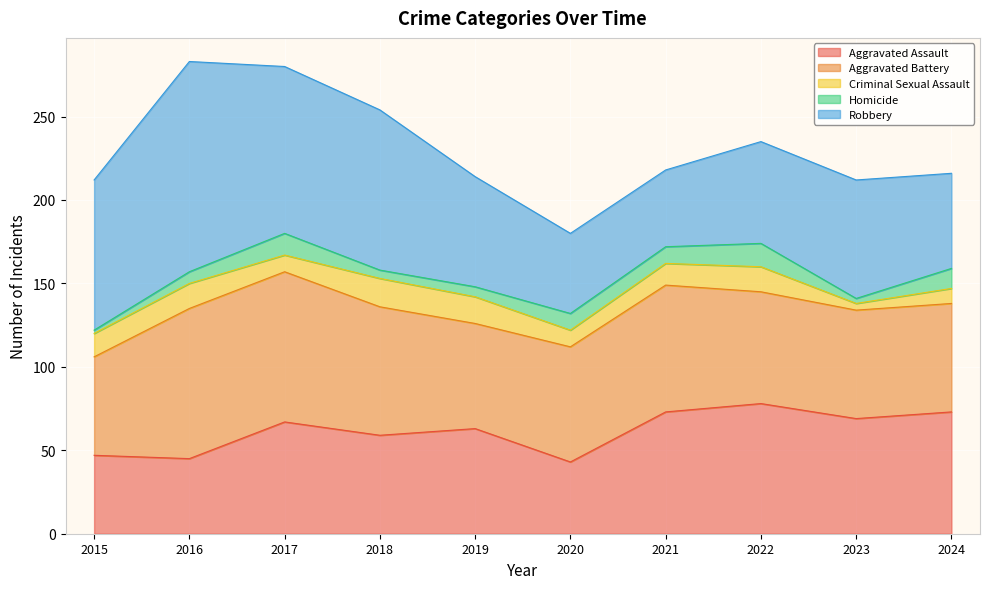

What are all the series names shown in the legend?

Aggravated Assault, Aggravated Battery, Criminal Sexual Assault, Homicide, Robbery